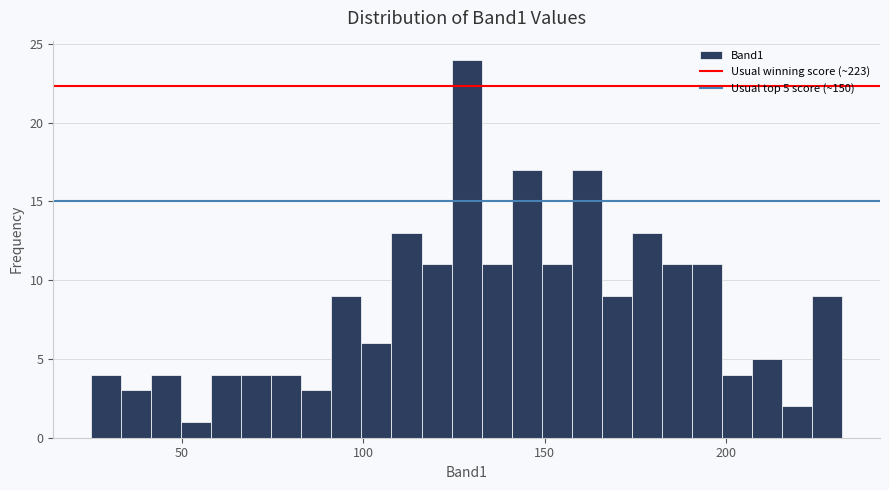

Read against the x-axis, roughly where is the centre of the tallest bar?

130